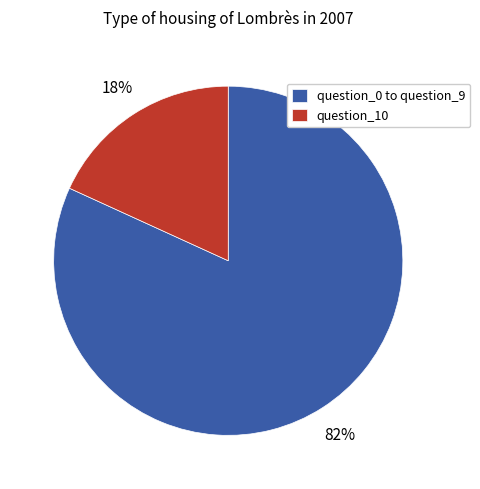

What is the smallest slice in the pie chart?

question_10